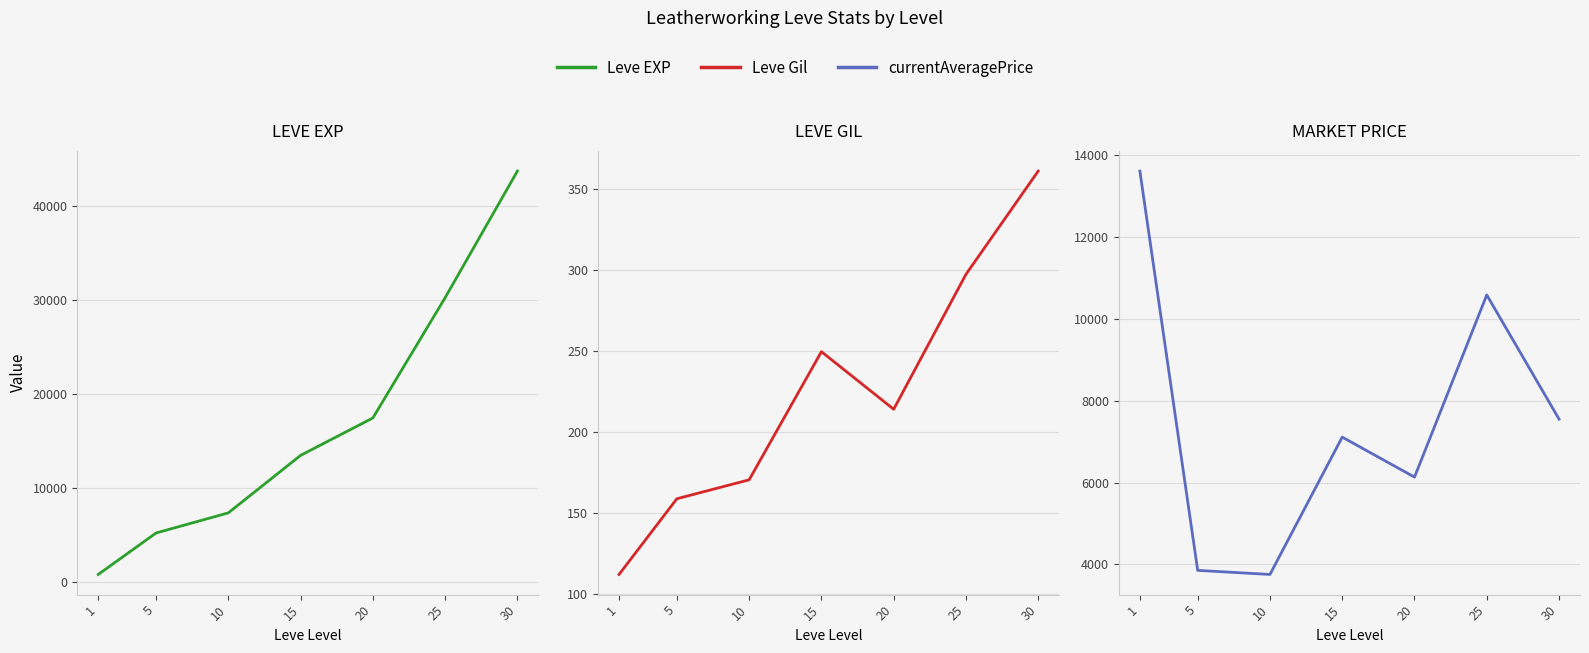

Rank the categories by Leve EXP value from lowest to highest.

1, 5, 10, 15, 20, 25, 30